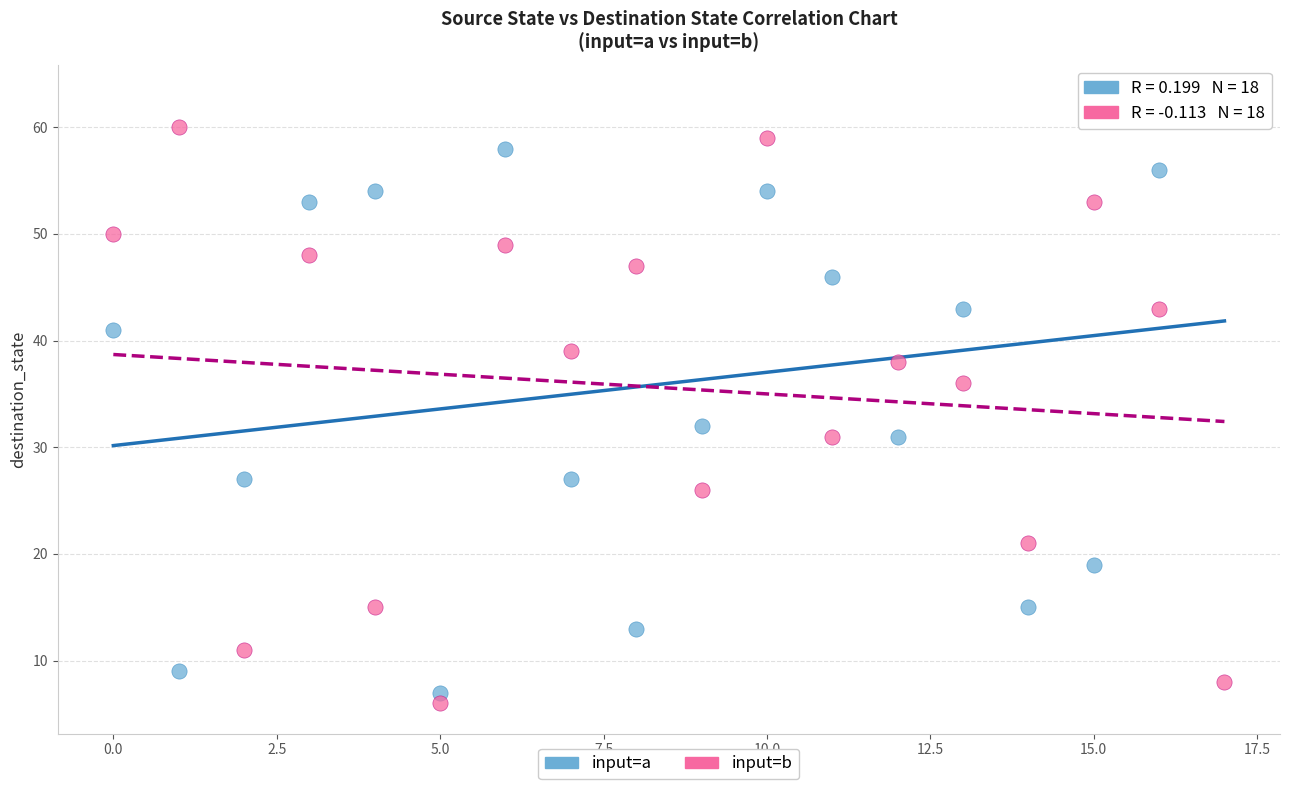

Which series has the largest Y range (max minus min)?

input=a